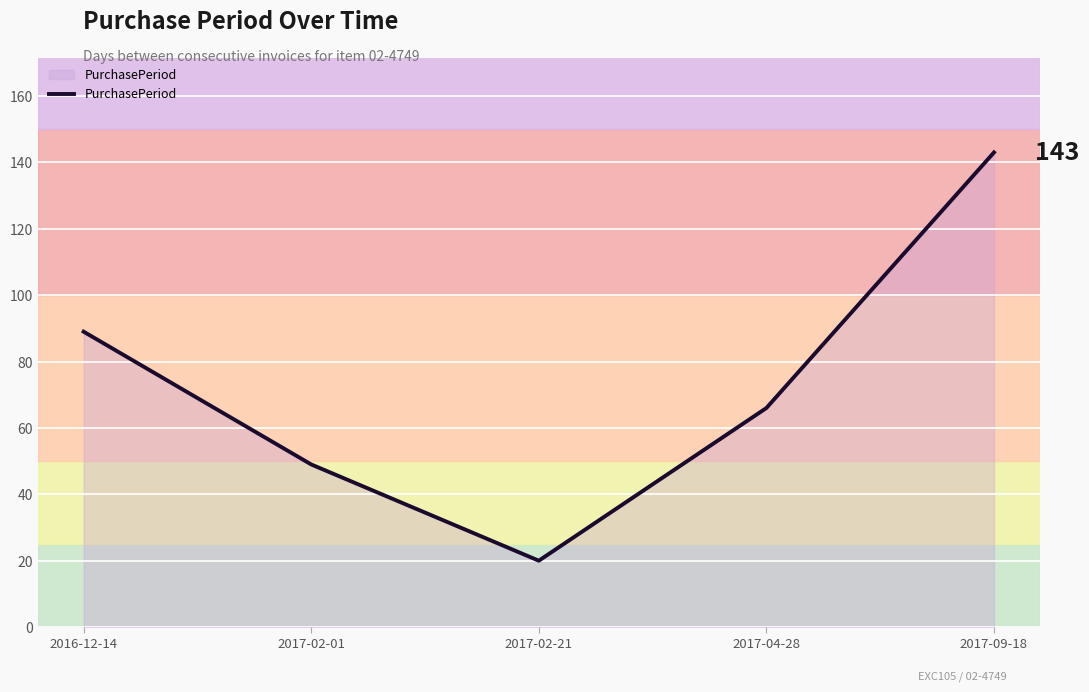

What position from the left is 2017-04-28?

4